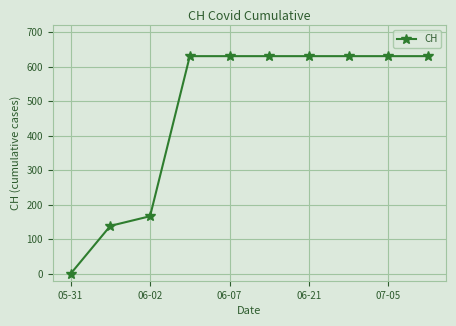

What is the sum of all values?

4723